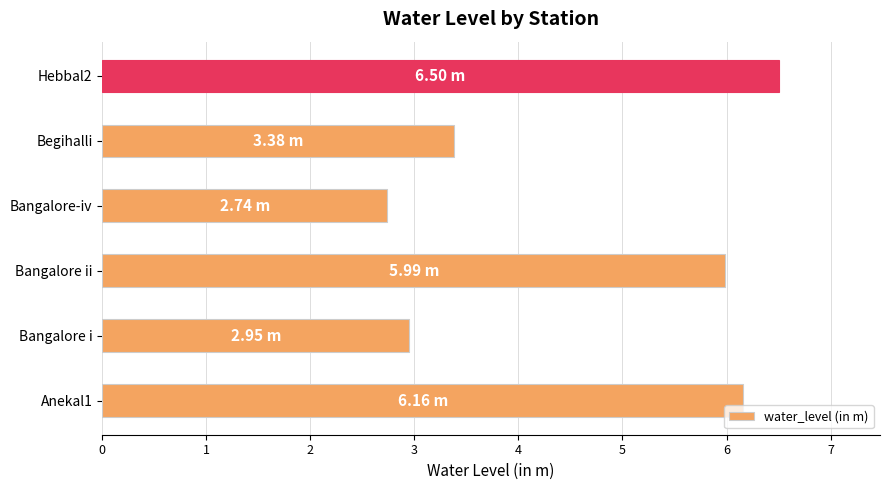

How many distinct data groups are displayed?

1